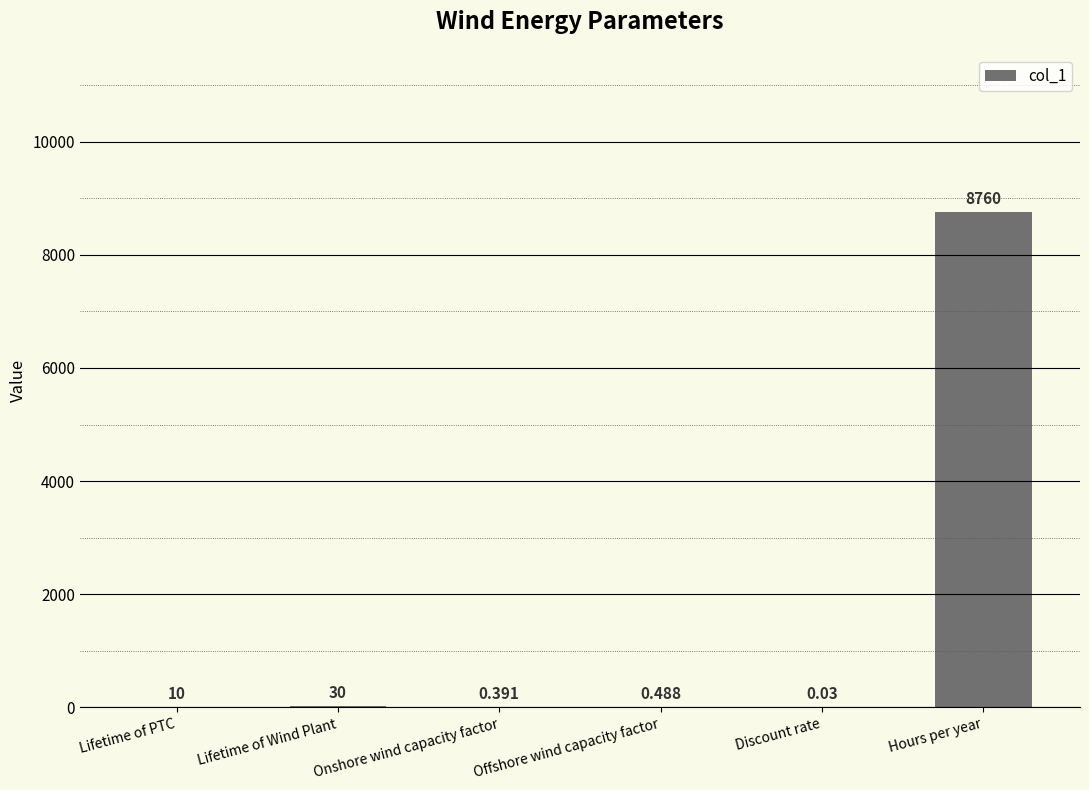

Which has a higher value, Offshore wind capacity factor or Hours per year?

Hours per year